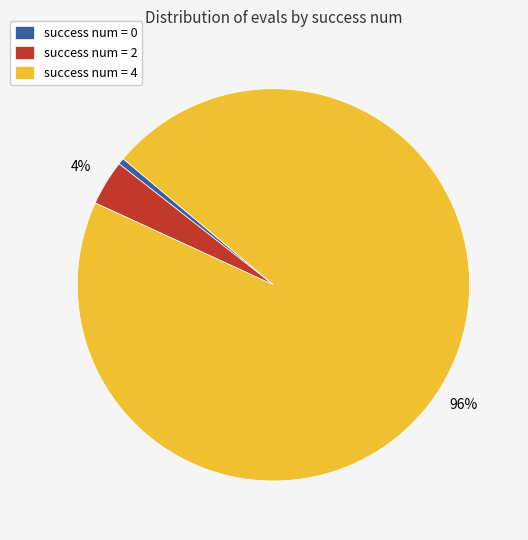

Rank the categories by value from highest to lowest.

success num = 4, success num = 2, success num = 0